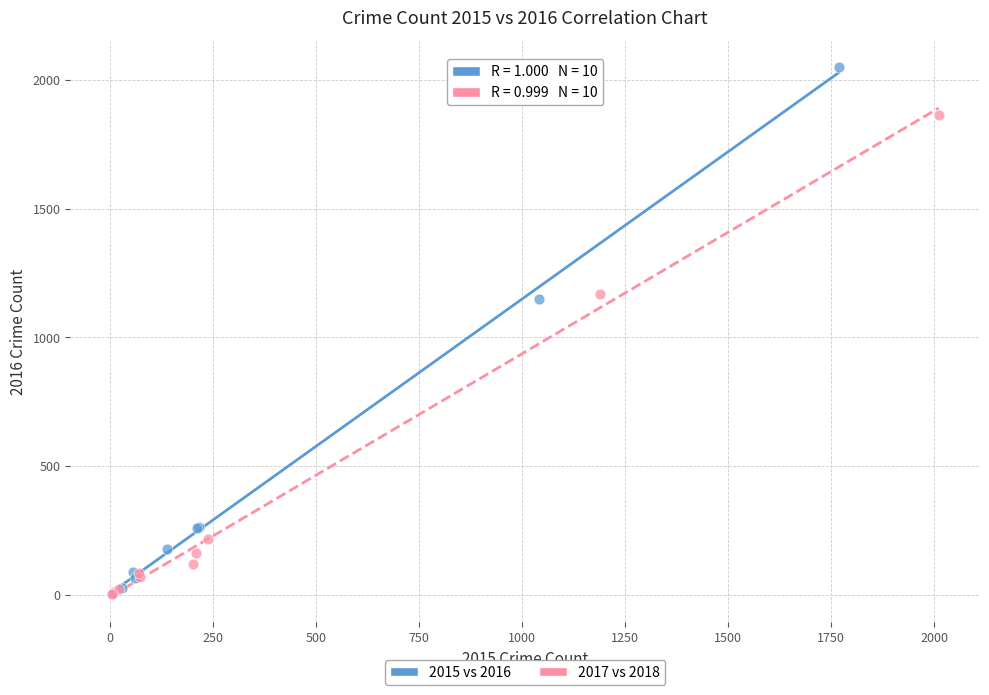

Which series contains the highest Y value?

2015 vs 2016